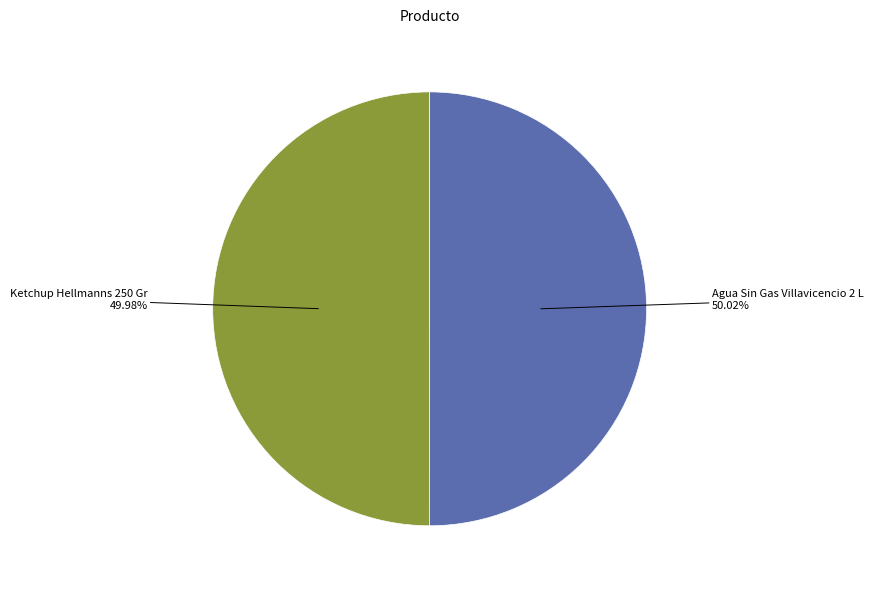

True or false: Agua Sin Gas Villavicencio 2 L accounts for 58% of the total.

False